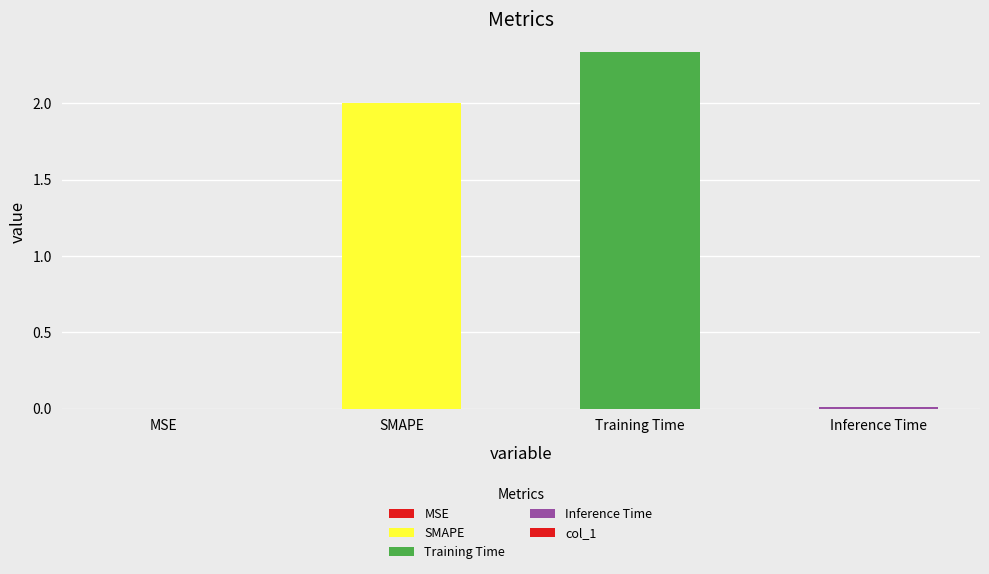

Is it true that the value at SMAPE is 3.4?

False